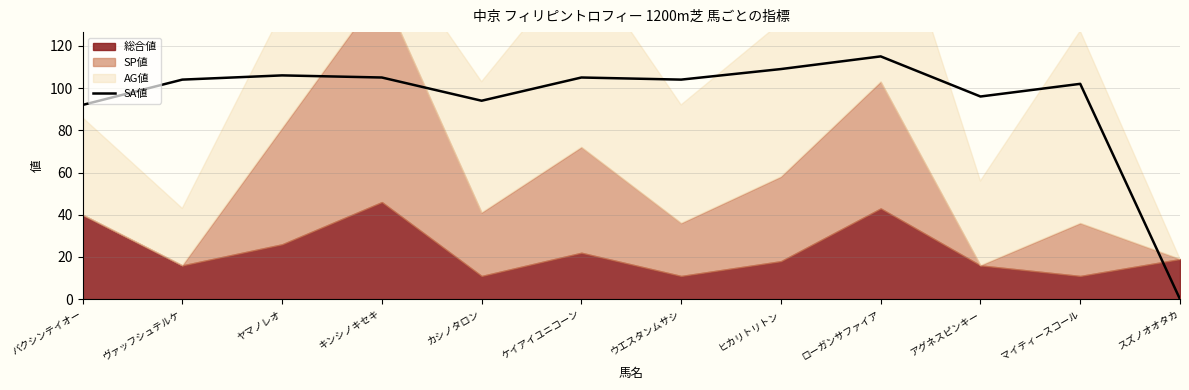

True or false: SA値 has a value of 136 at カシノタロン.

False